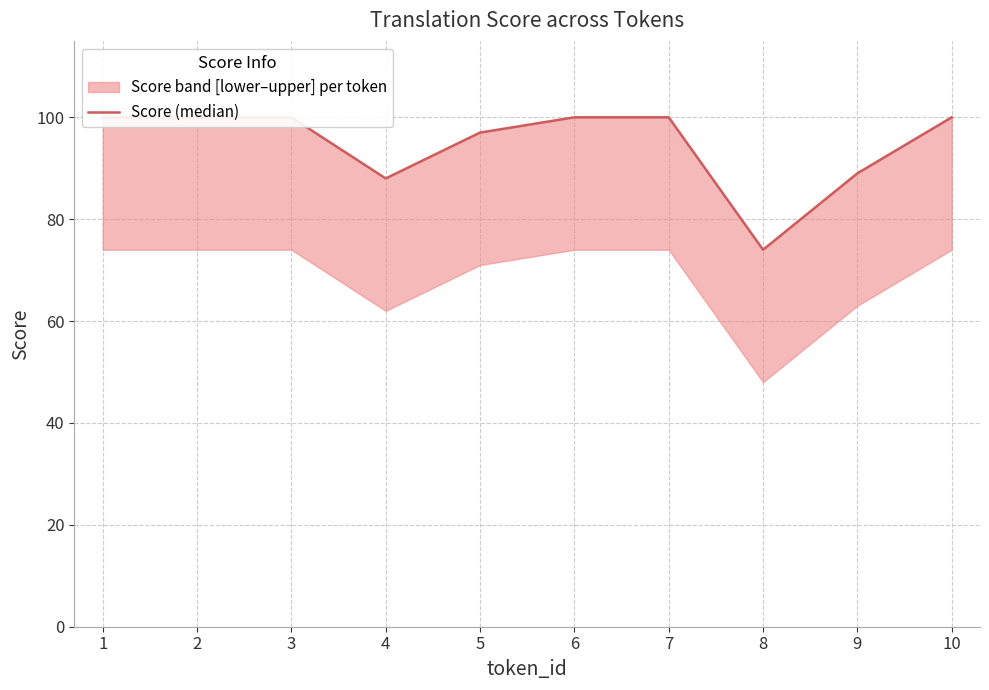

What is the value of the 1st point from the left?

100